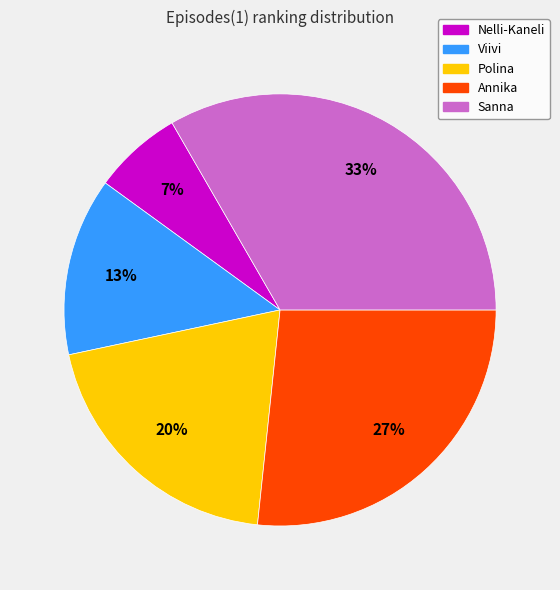

What percentage is the Annika slice, to the nearest percent?

27%